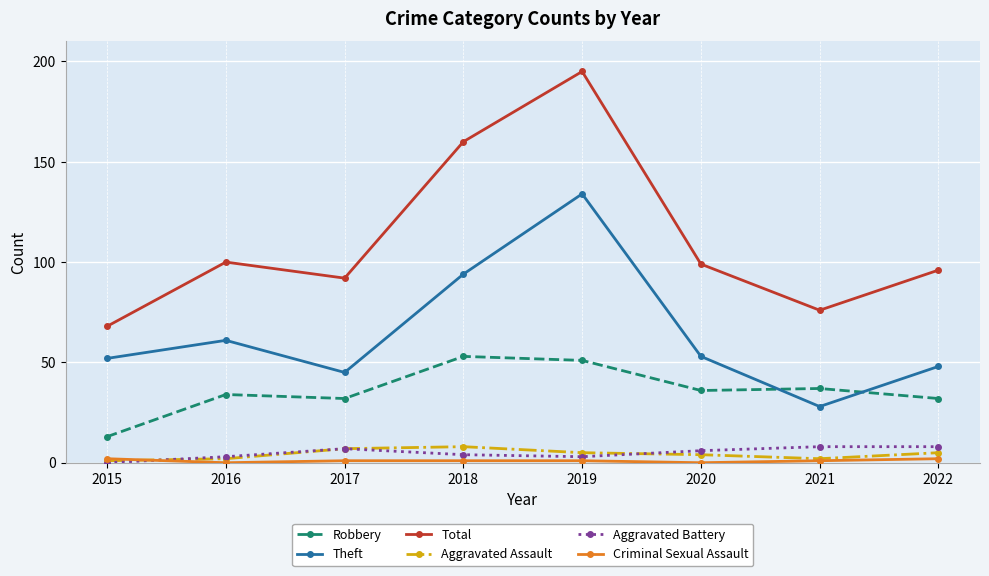

Which series has the largest total across all categories?

Total